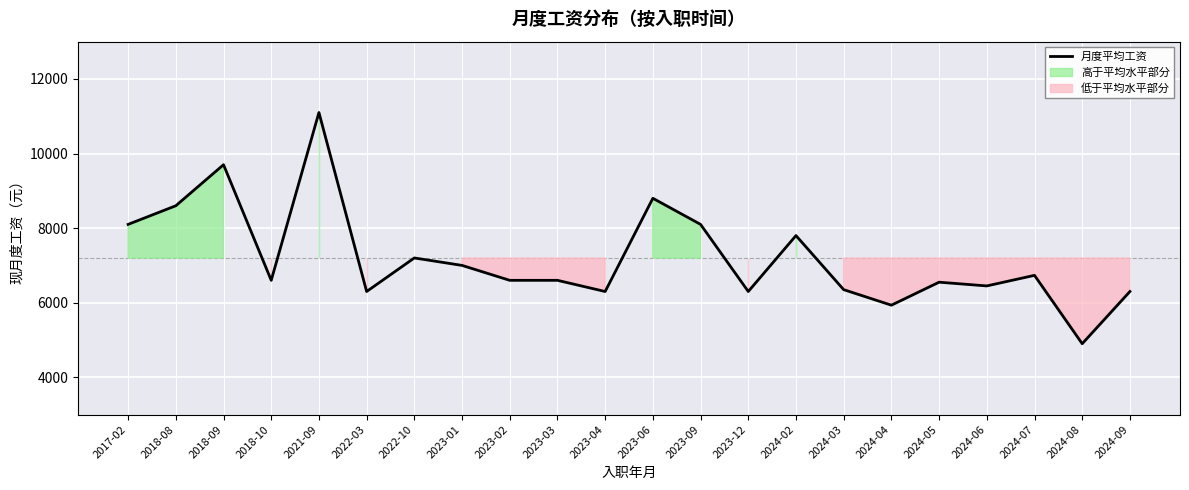

At which label does the data first exceed 6600?

2017-02